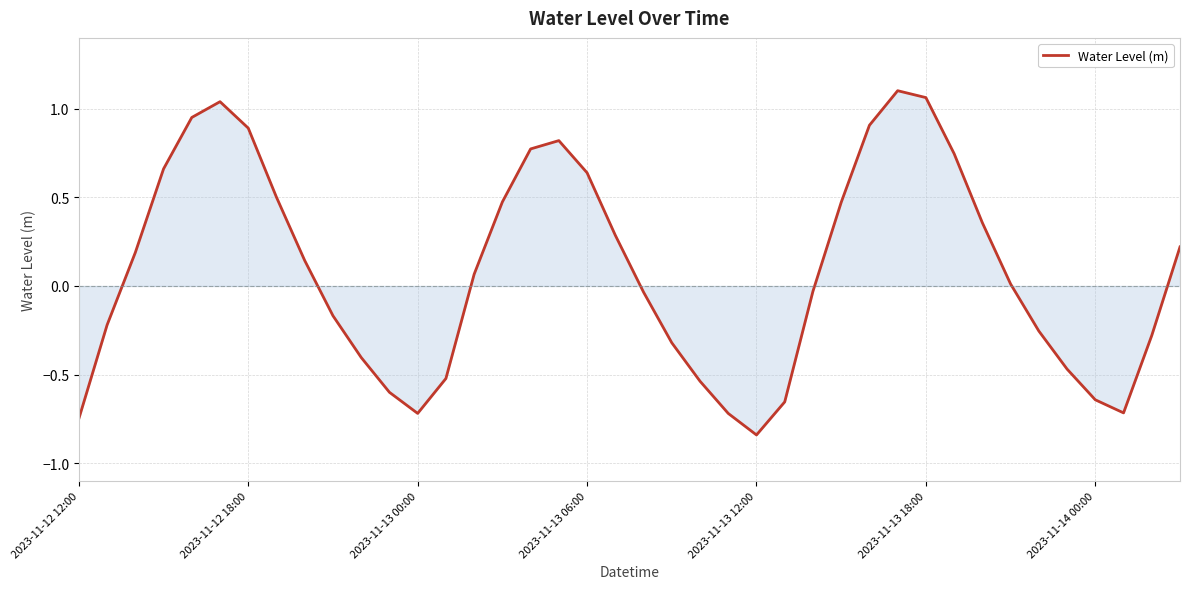

What is the difference between the maximum and minimum values?

1.9